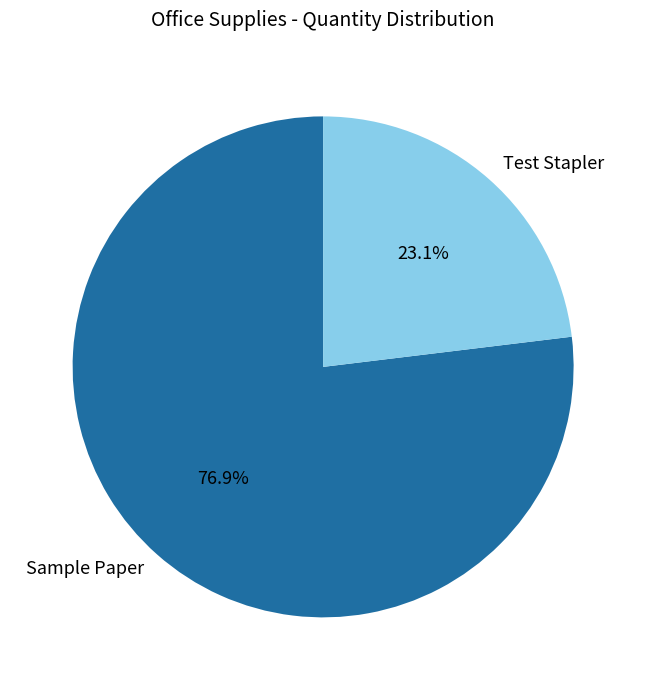

To the nearest percent, what is the difference between the largest and smallest slice percentages?

54%